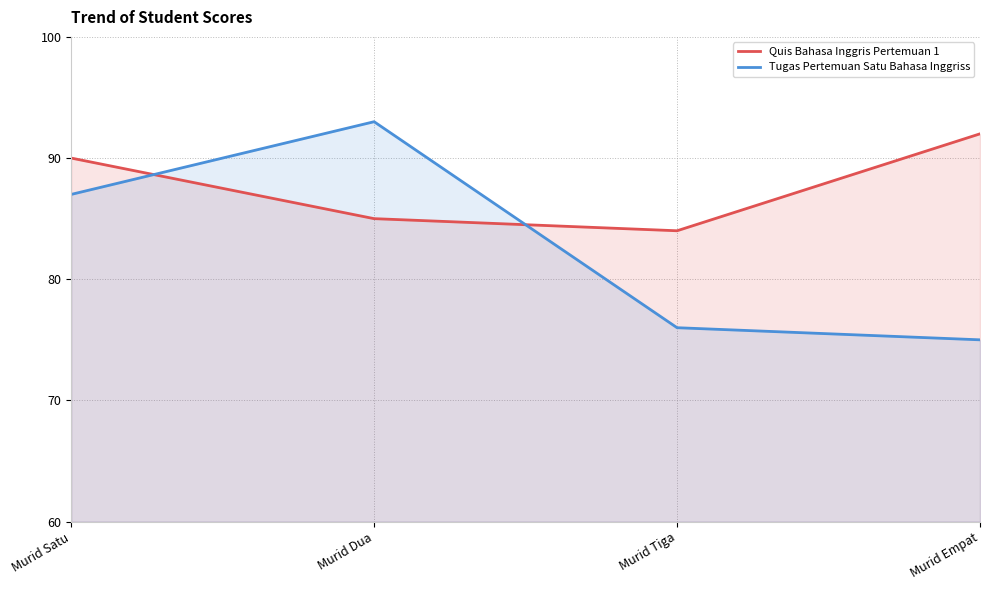

Which series ends up on top after the final intersection of Quis Bahasa Inggris Pertemuan 1 and Tugas Pertemuan Satu Bahasa Inggriss?

Quis Bahasa Inggris Pertemuan 1